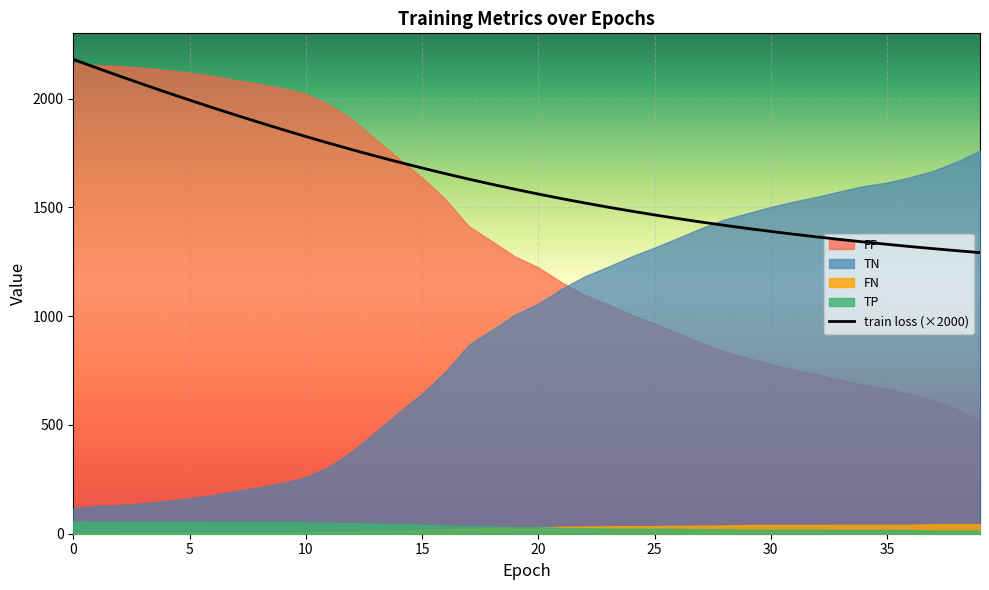

Reading left to right, list all the values displayed in this chart.

2180.1	2141.3	2103.2	2065.8	2029.2	1993.3	1958.2	1923.9	1890.4	1857.7	1825.9	1795.0	1765.0	1736.0	1708.0	1681.1	1655.1	1630.2	1606.2	1583.3	1561.4	1540.3	1520.3	1501.1	1482.8	1465.3	1448.6	1432.8	1417.7	1403.3	1389.6	1376.5	1364.1	1352.3	1341.0	1330.2	1320.0	1310.2	1300.9	1292.0